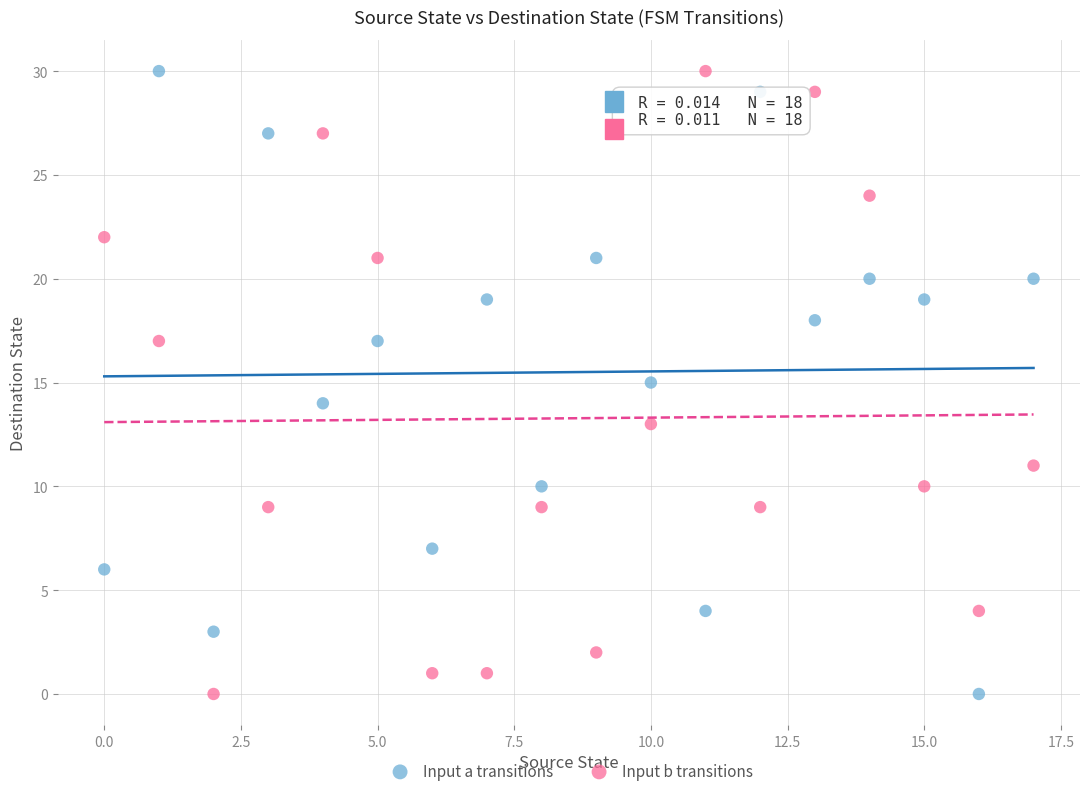

What are all the series names shown in the legend?

Input a transitions, Input b transitions